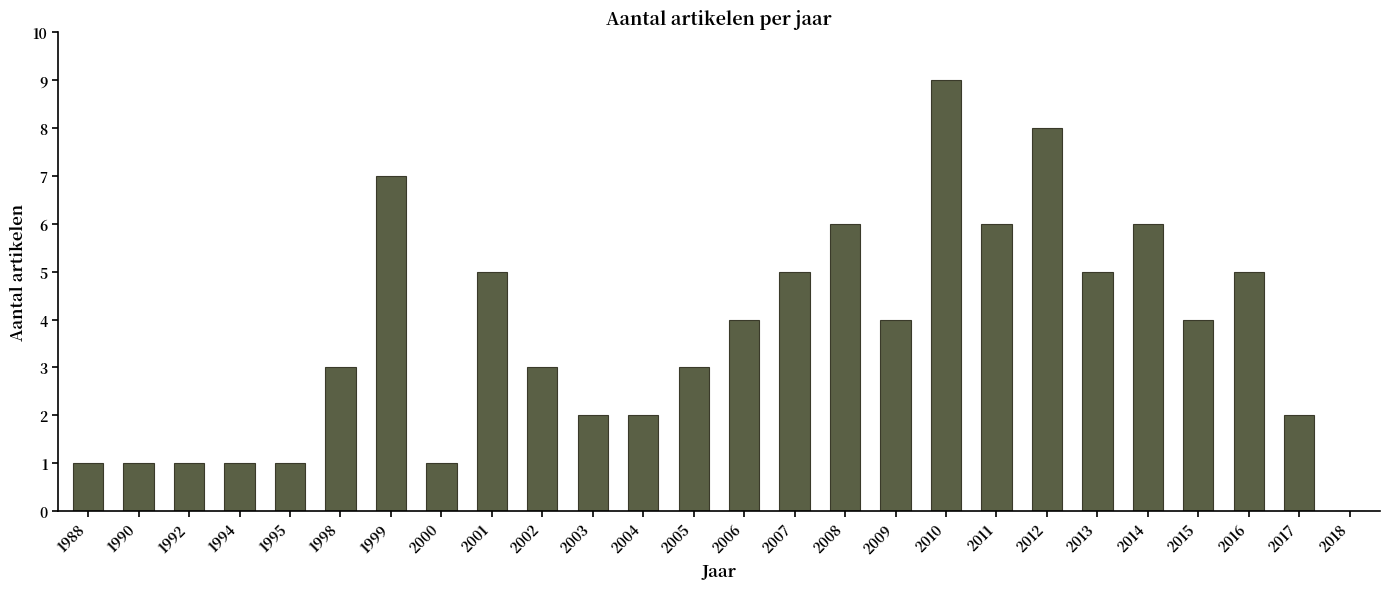

Read the value at 2010.

9